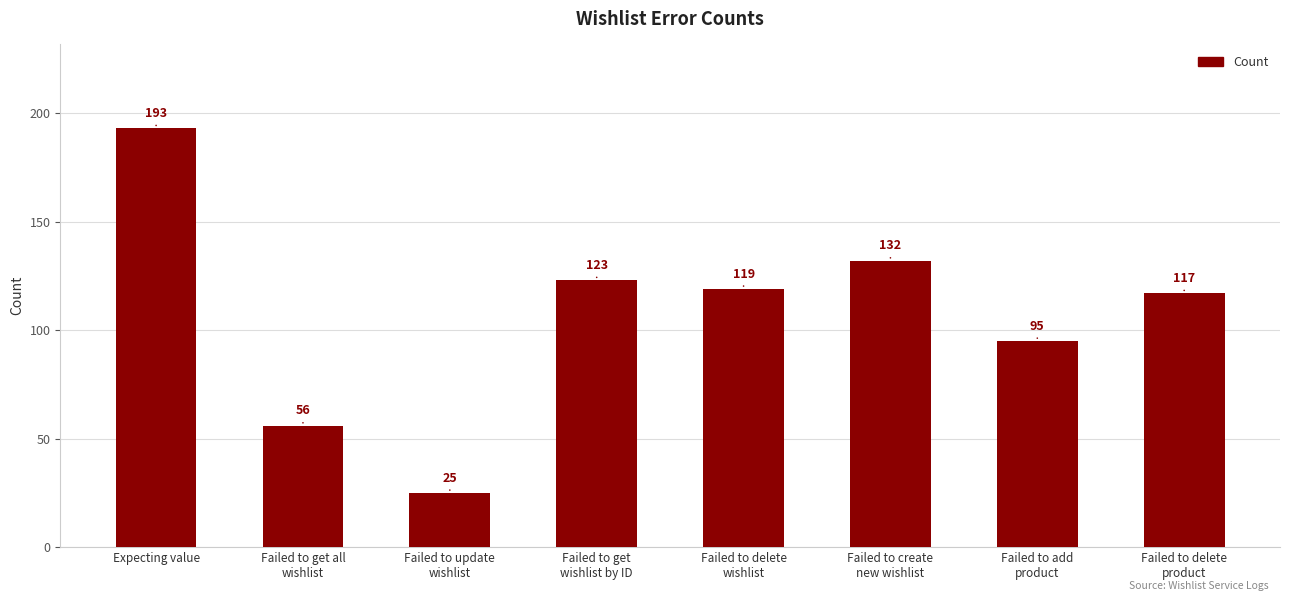

True or false: the data shows 49 at Failed to get
wishlist by ID.

False